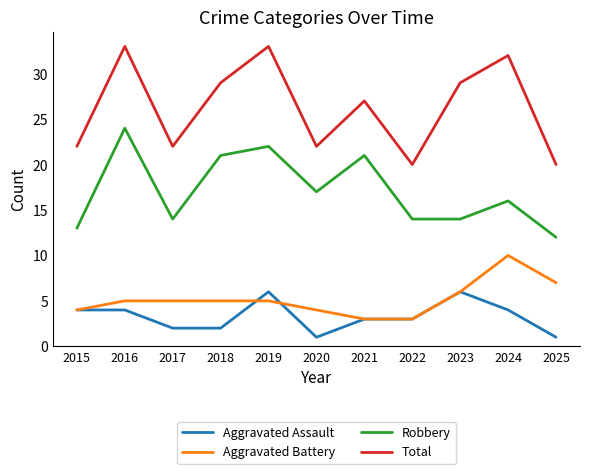

True or false: Robbery has more than 1 points higher than both neighbors.

True